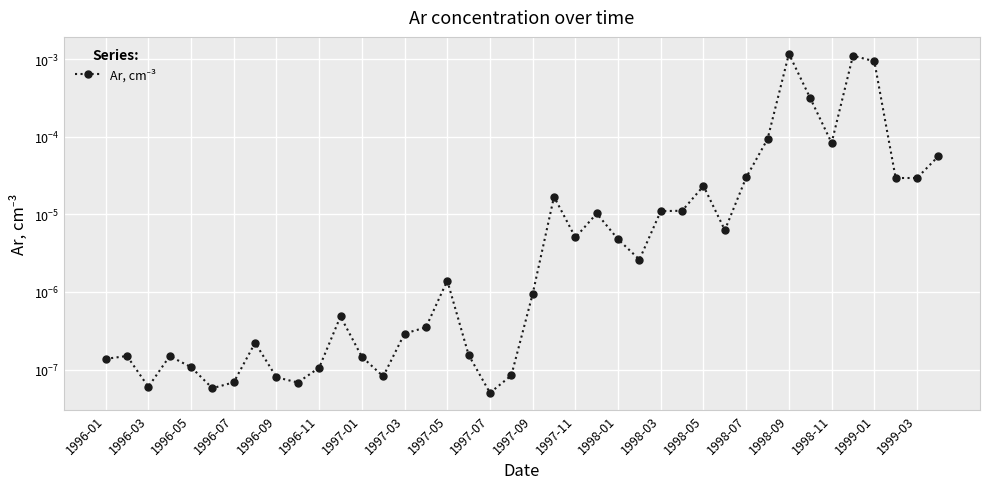

Is it true that the value at 1997-11 is 0.0?

True